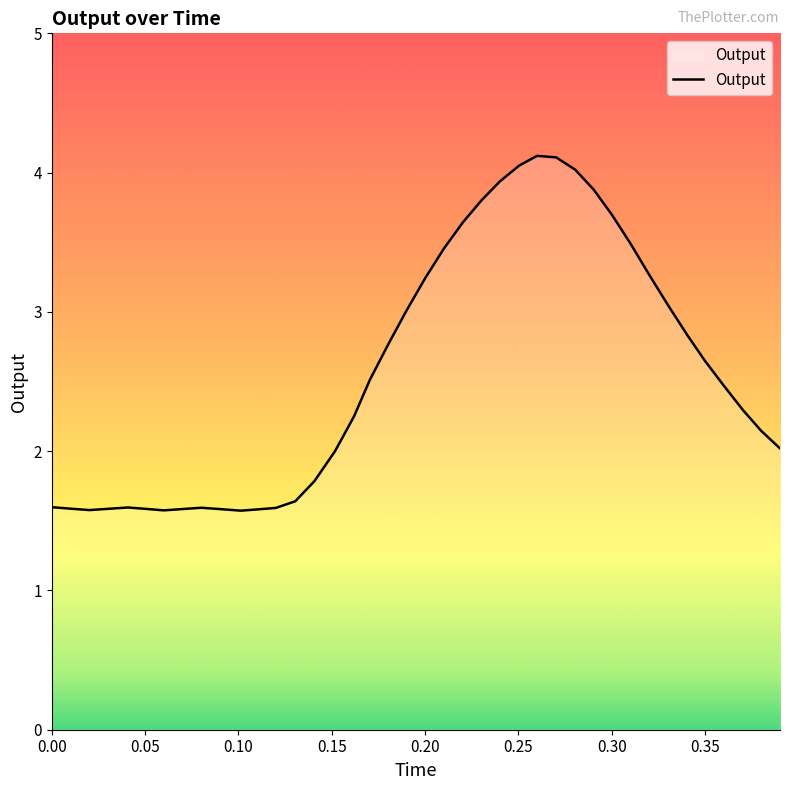

What is the difference between the maximum and minimum values?

2.5